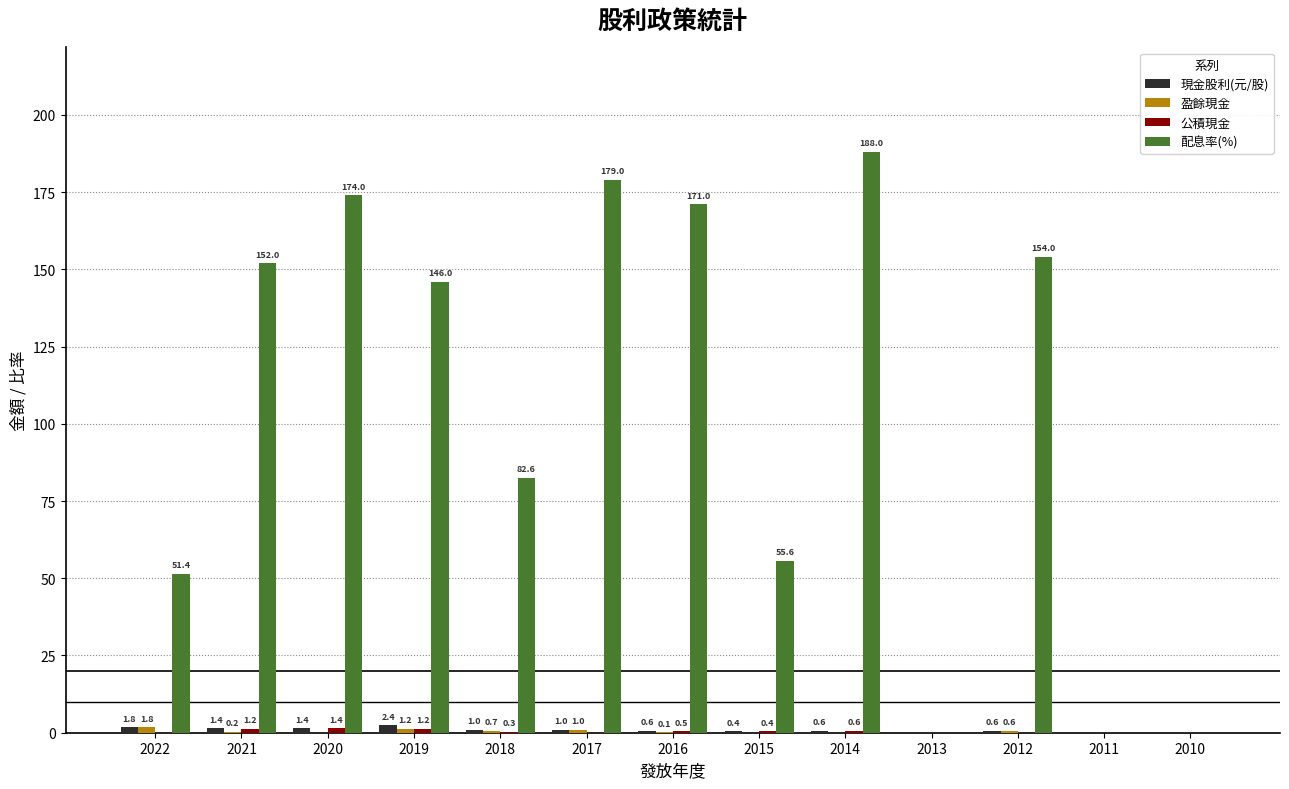

How many groups of bars are there?

13